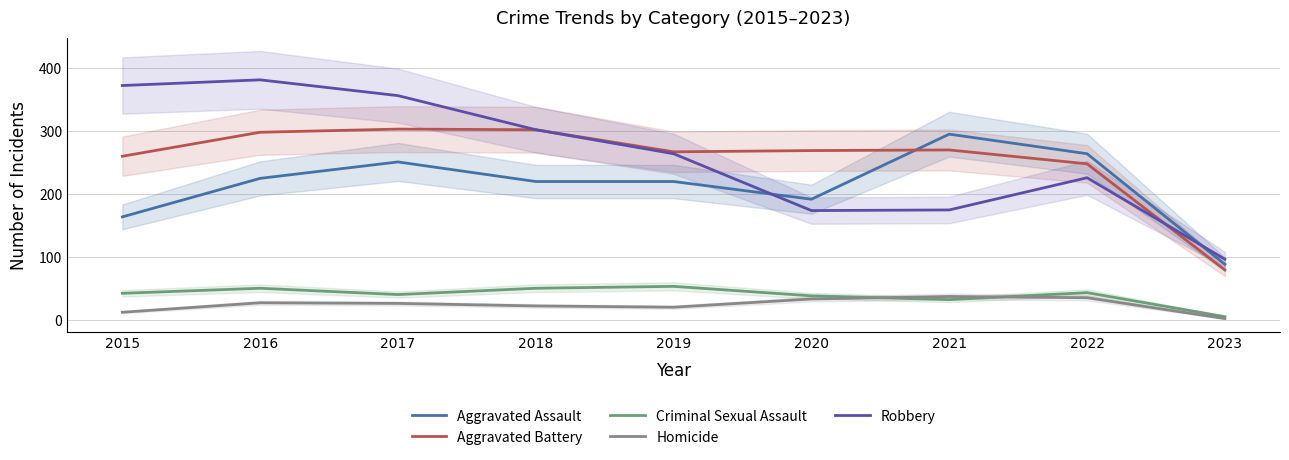

Is this an area chart (filled region under the line)?

No